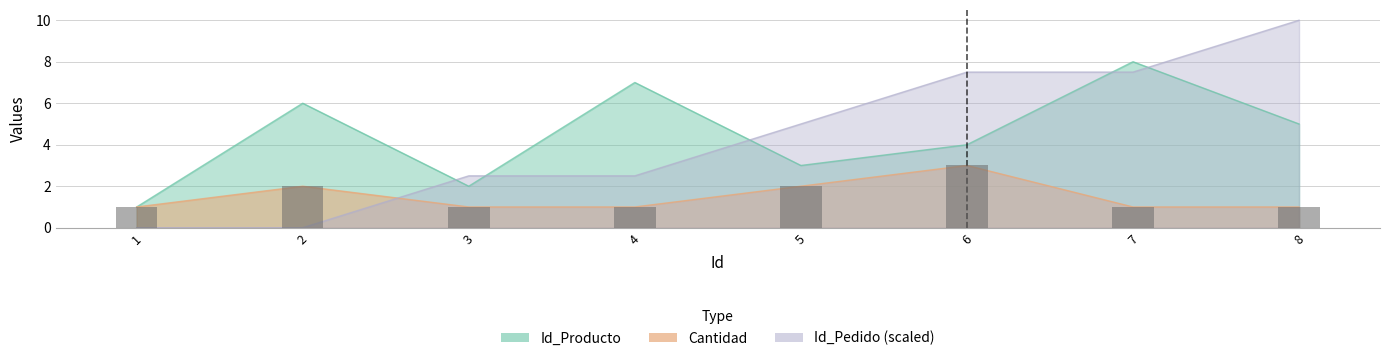

Which series changed the most between 1.0 and 5.0?

Id_Pedido